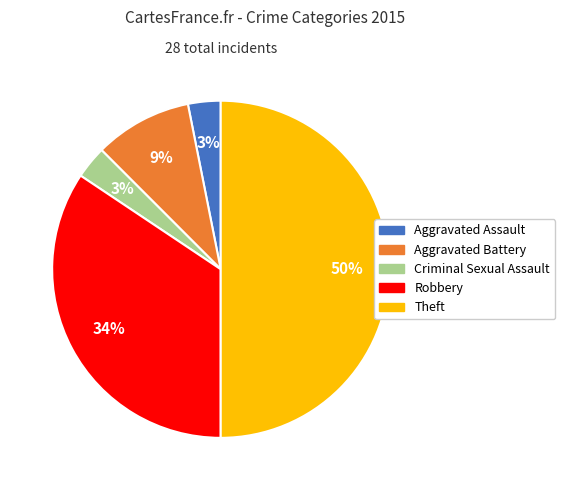

To the nearest percent, what is the difference between the largest and smallest slice percentages?

47%